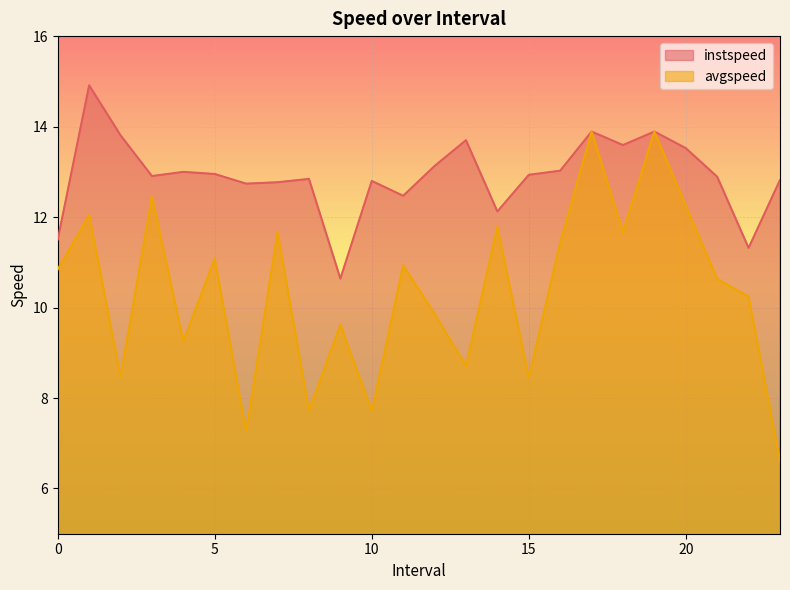

True or false: instspeed and avgspeed cross at least once.

False